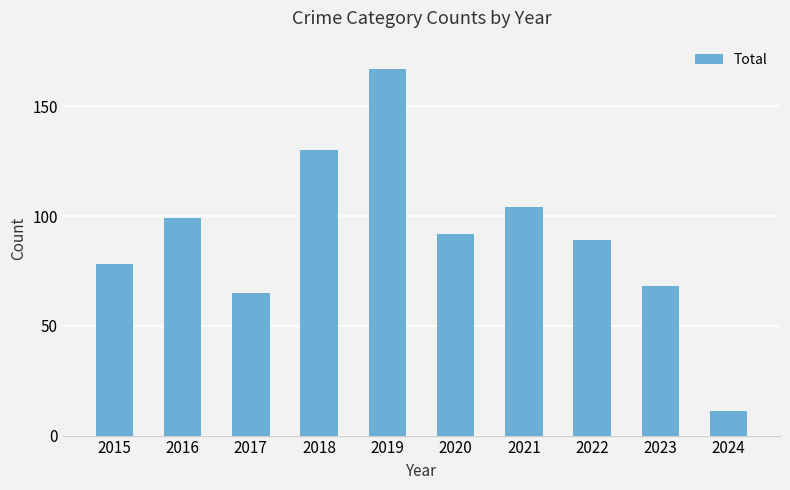

Reading left to right, list all the values displayed in this chart.

2015=78	2016=99	2017=65	2018=130	2019=167	2020=92	2021=104	2022=89	2023=68	2024=11